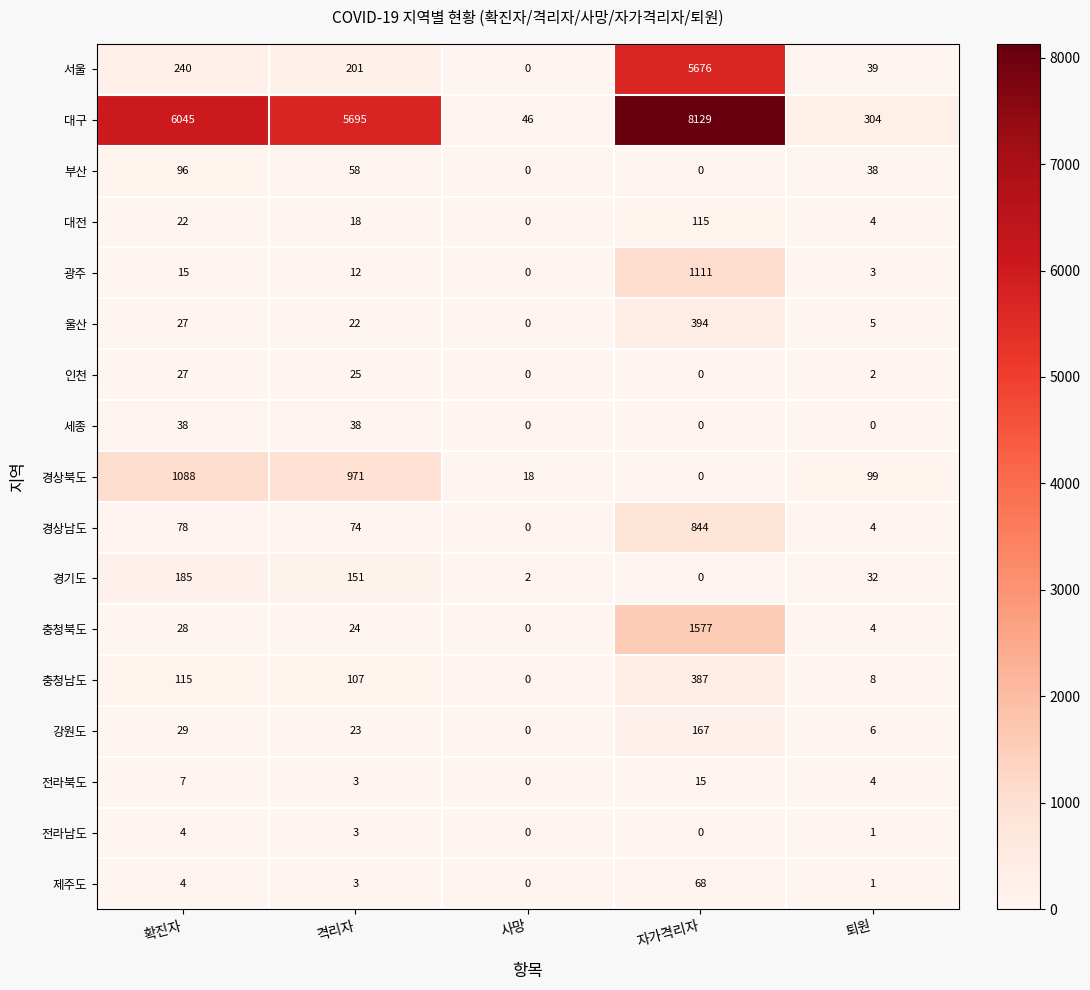

Which series changed the most between 격리자 and 사망?

대구